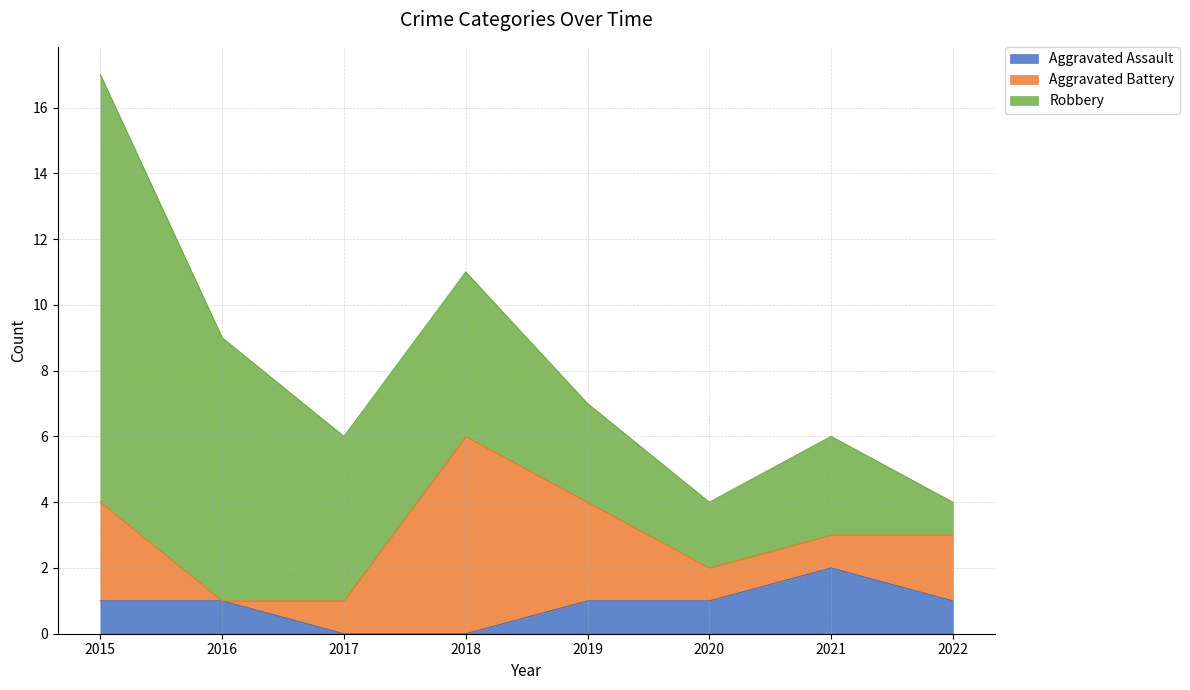

Which has a higher value, 2020 or 2019?

2020